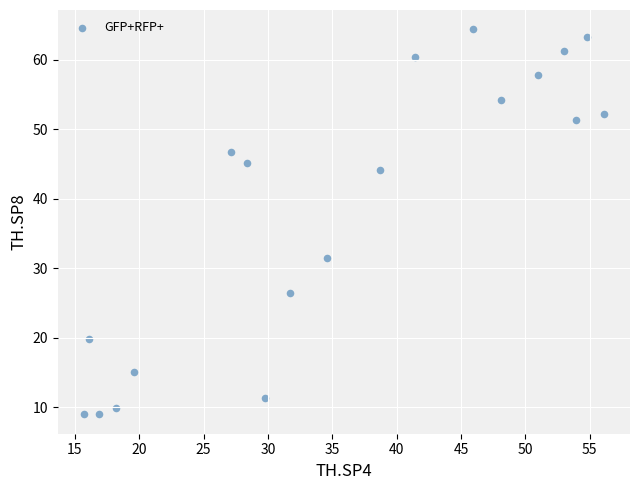

What is the range of X values (max minus min)?

40.4